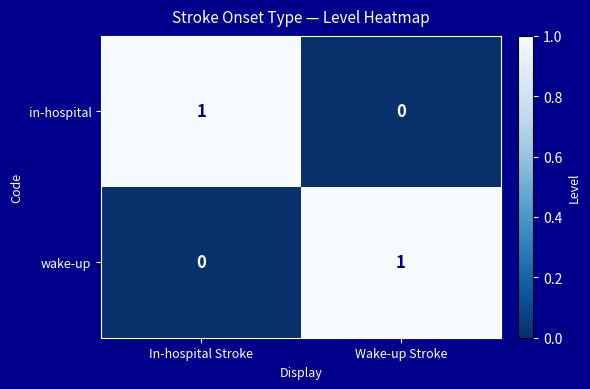

What is the maximum value shown in the chart?

1